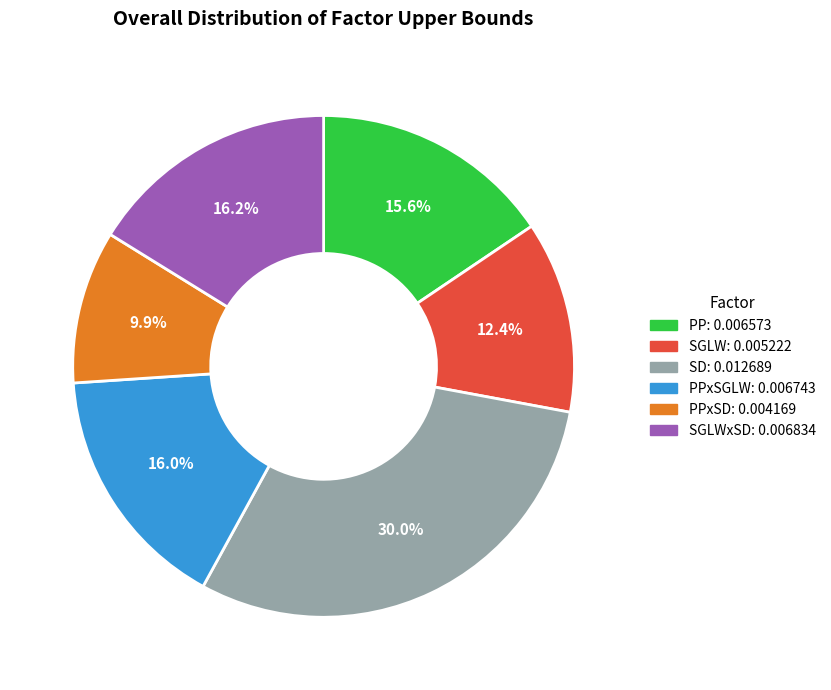

Count the number of slices in the pie.

6